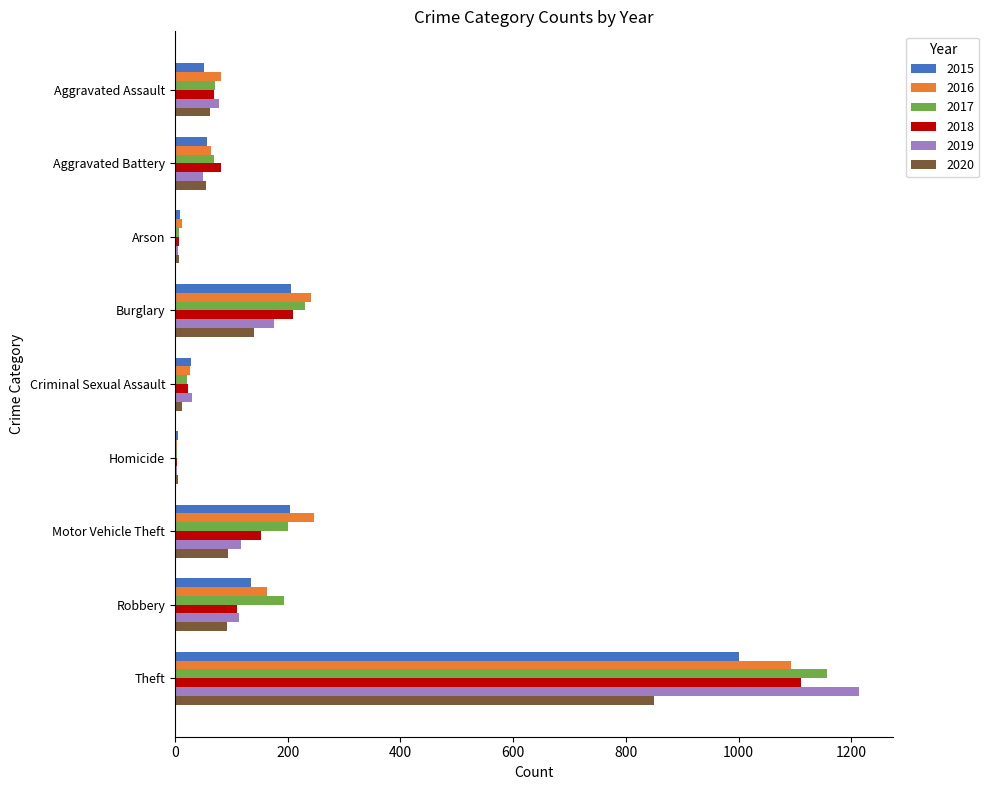

What is the average value of the 2018 series?

197